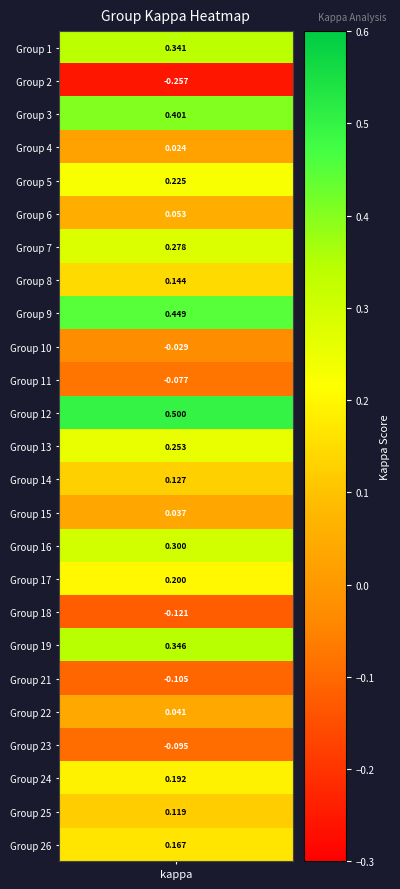

Reading left to right, extract all data points from this chart.

1=0.3	2=-0.3	3=0.4	4=0.0	5=0.2	6=0.1	7=0.3	8=0.1	9=0.4	10=-0.0	11=-0.1	12=0.5	13=0.3	14=0.1	15=0.0	16=0.3	17=0.2	18=-0.1	19=0.3	21=-0.1	22=0.0	23=-0.1	24=0.2	25=0.1	26=0.2